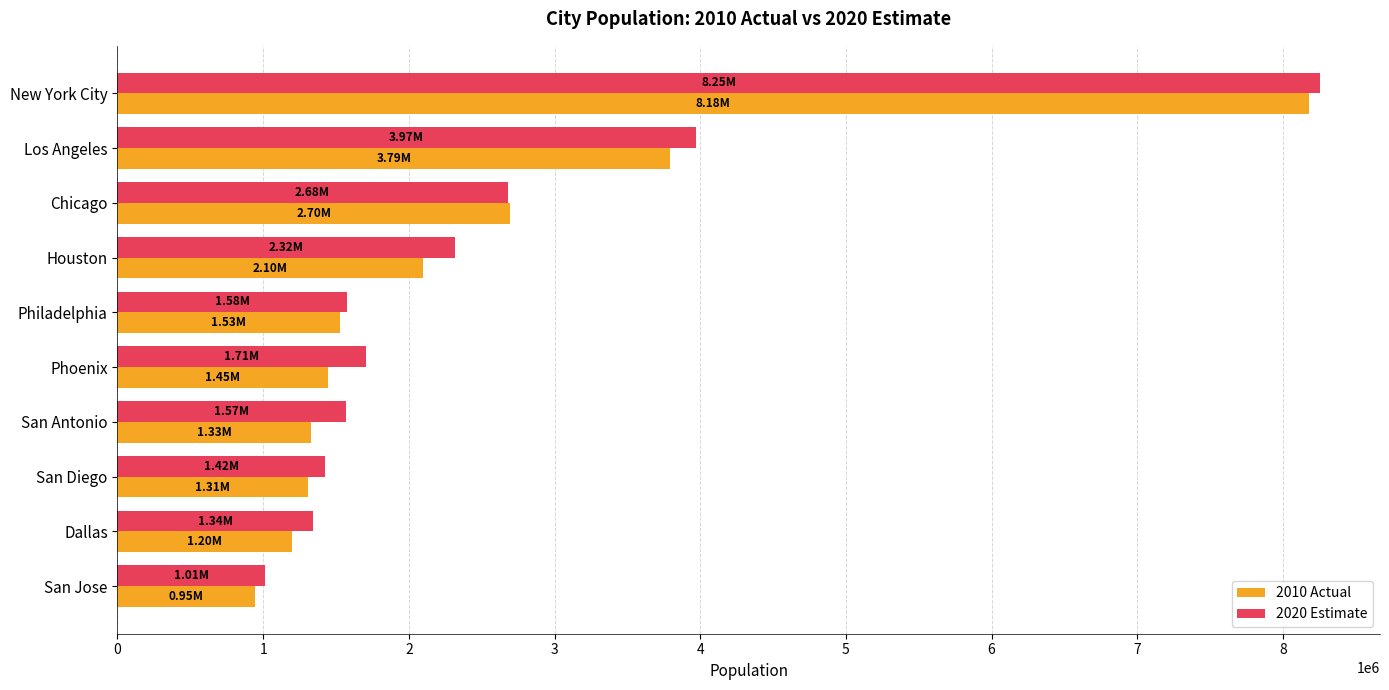

How many series are shown in this chart?

2